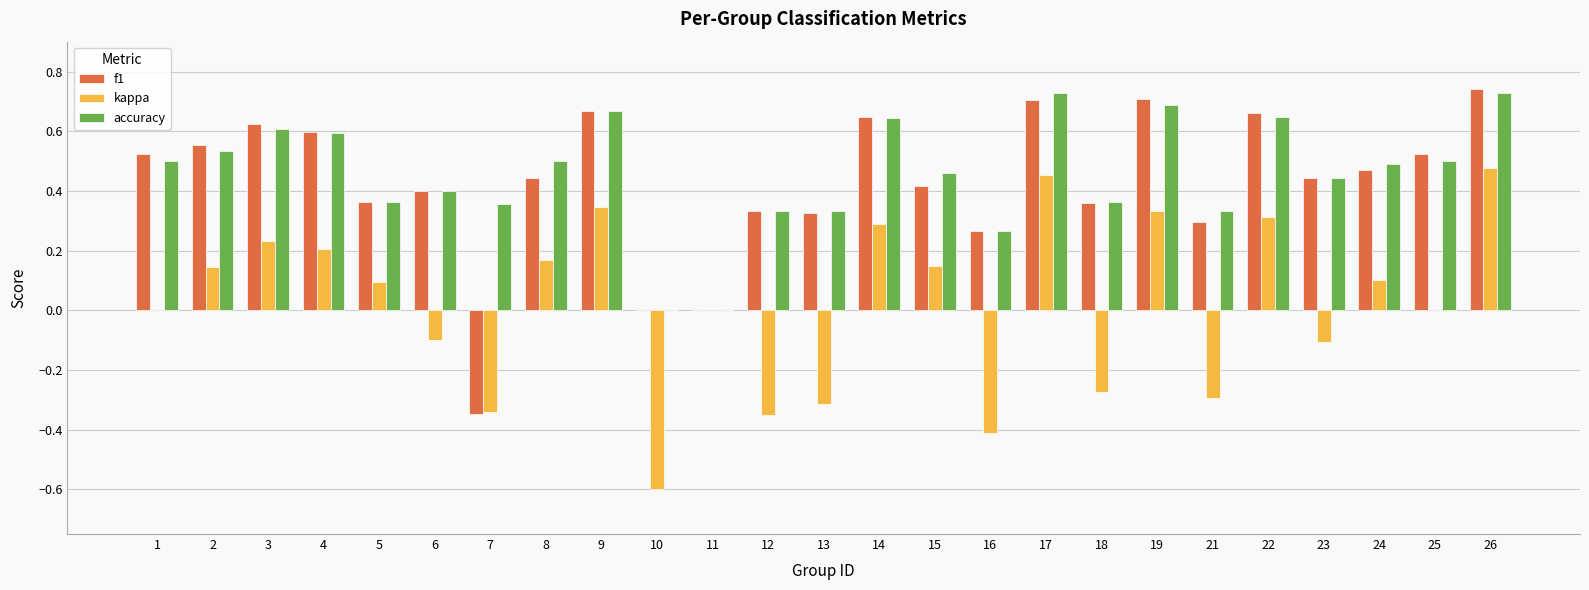

What are all the series names shown in the legend?

f1, kappa, accuracy